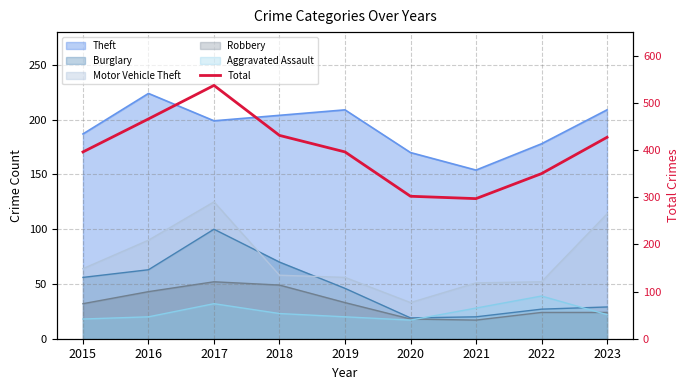

How many data points does each series have?

9